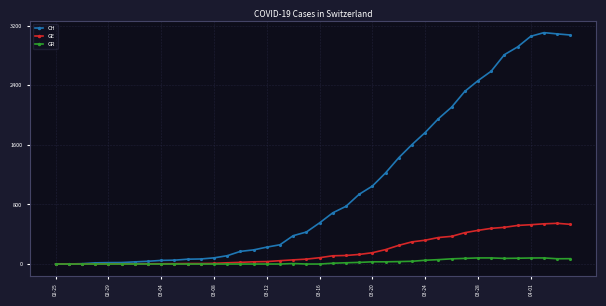

Rank the series by their average value, from lowest to highest.

GR, GE, CH